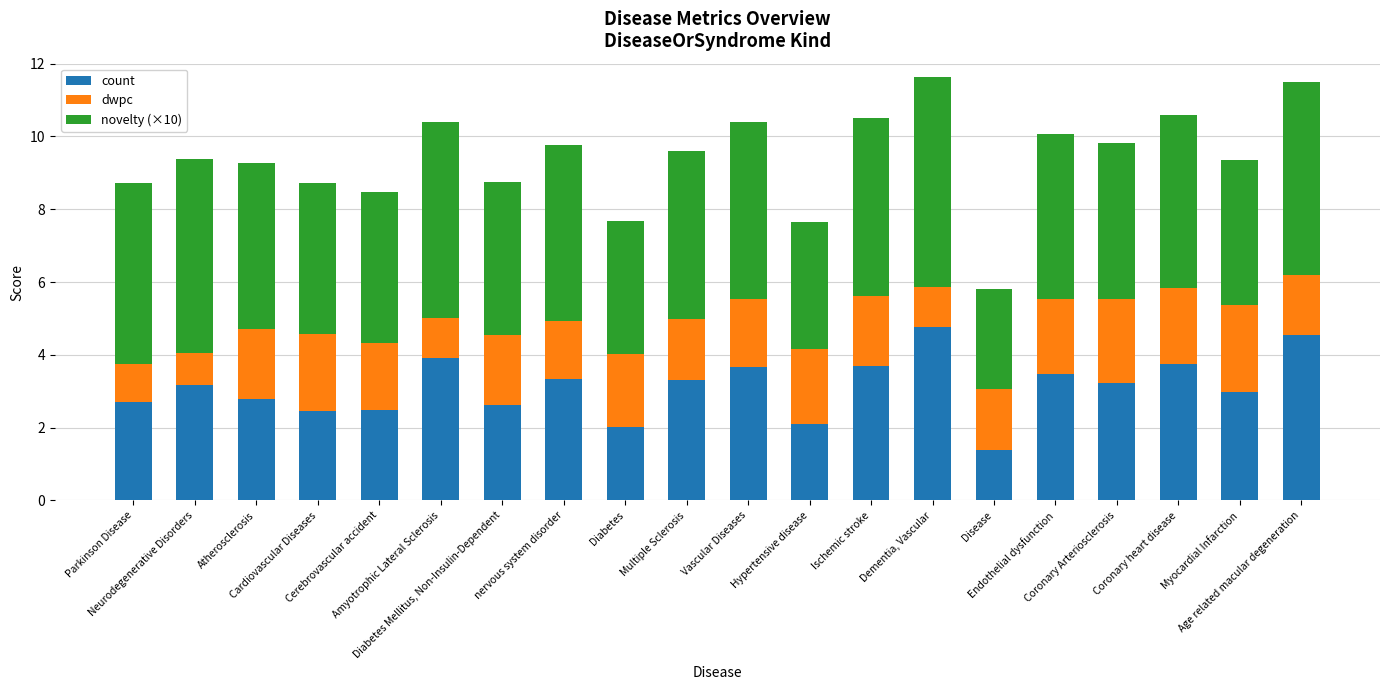

What is the difference between the maximum and minimum values in the count series?

3.4